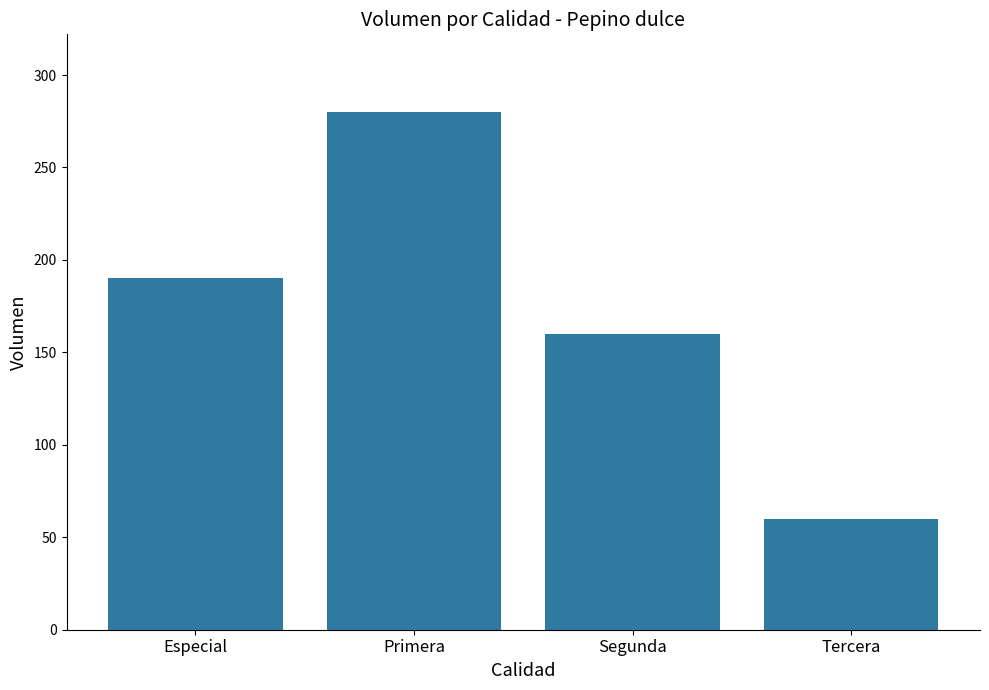

Count the values in the range 160 to 280.

3